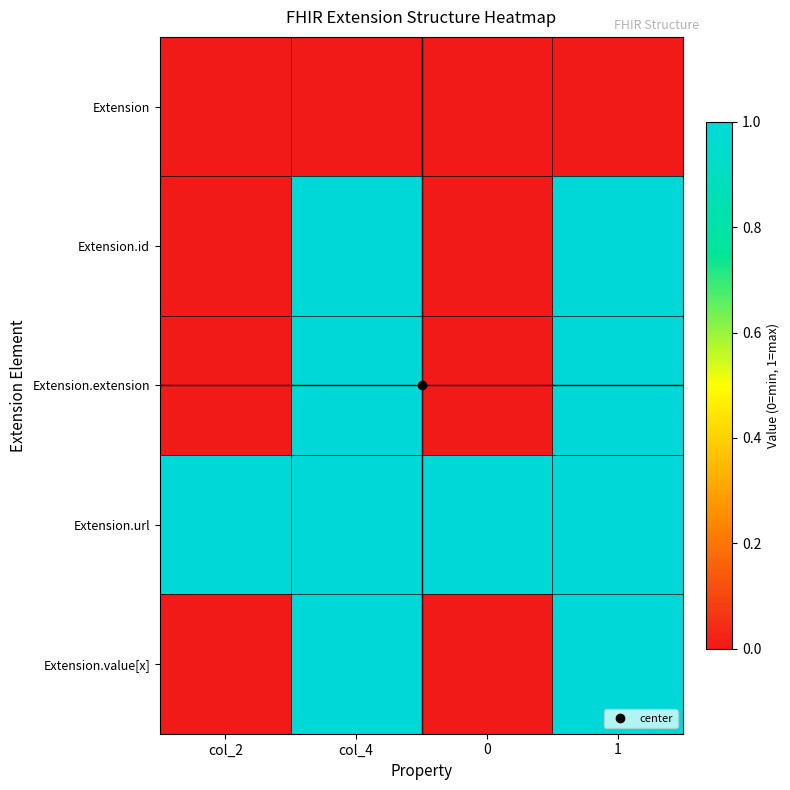

At how many categories does at least one series exceed 0?

4